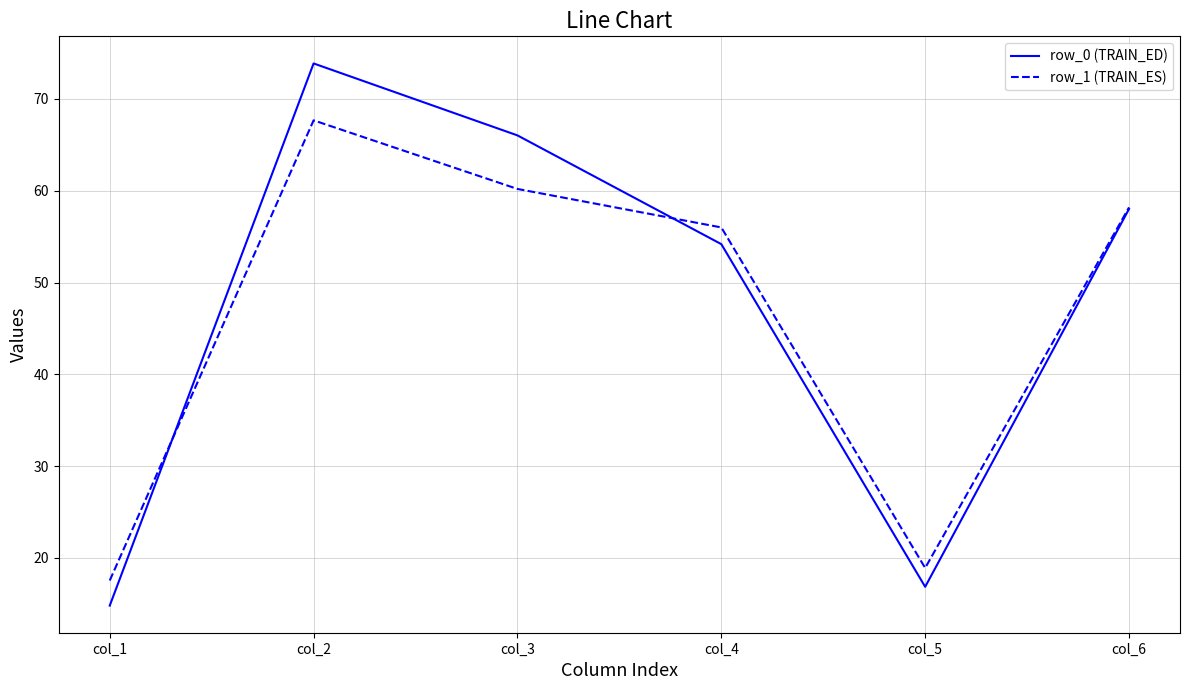

The row_0 (TRAIN_ED) series shows 3.9 at col_5. True or false?

False